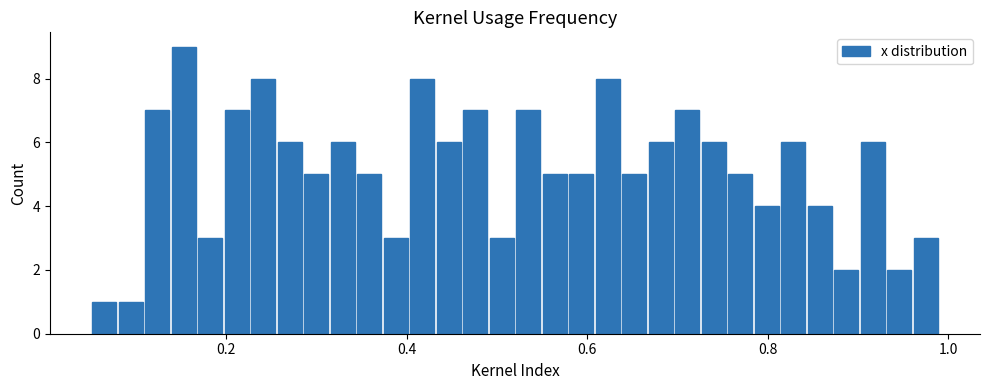

Read against the x-axis, roughly where is the centre of the tallest bar?

0.16